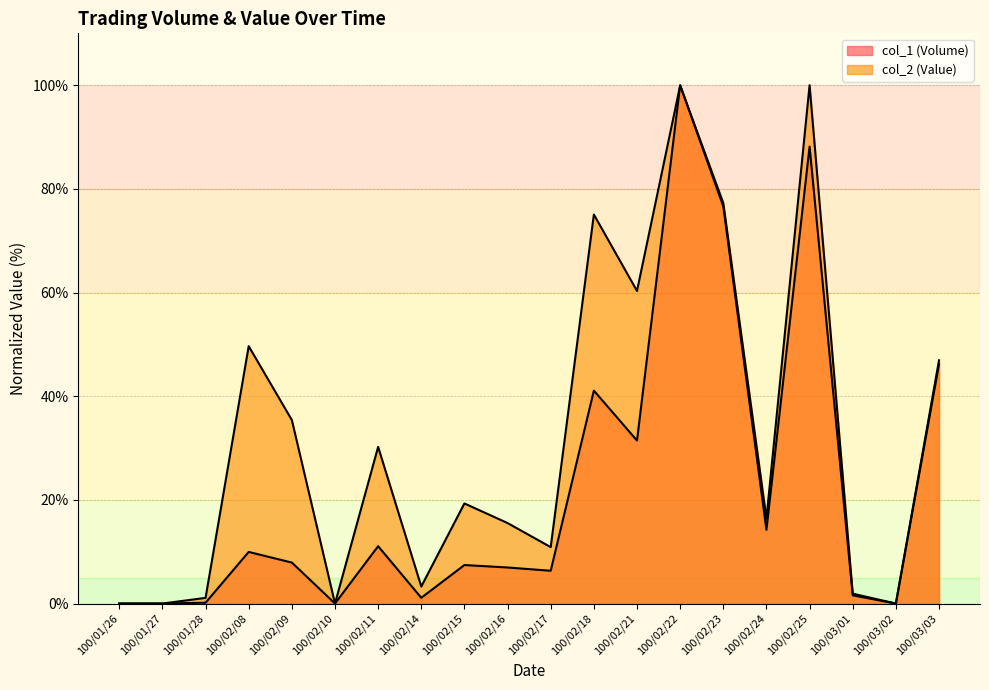

What is the difference between the maximum and minimum values in the col_2 (Value) series?

100.0